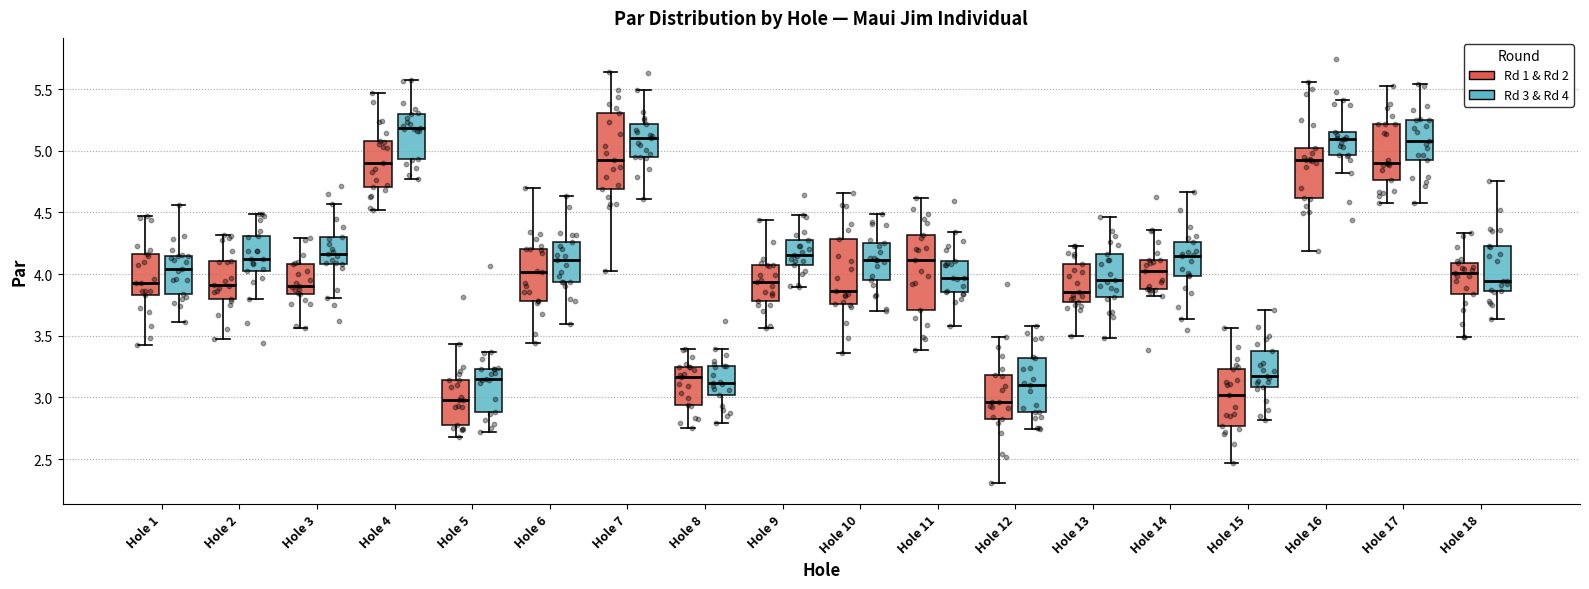

Reading left to right, transcribe this box plot: for each box, give where its median line is, the range the box spans, and where its two whiskers end, as read against the y-axis. The values are not printed on the chart, so give them approximately, as read against the axis.

Hole 1 (Rd 1 & Rd 2): median 3.95, box 3.85 to 4.15, whiskers 3.45 to 4.45
Hole 1 (Rd 3 & Rd 4): median 4.05, box 3.85 to 4.15, whiskers 3.60 to 4.55
Hole 2 (Rd 1 & Rd 2): median 3.90, box 3.80 to 4.10, whiskers 3.45 to 4.30
Hole 2 (Rd 3 & Rd 4): median 4.10, box 4.05 to 4.30, whiskers 3.80 to 4.50
Hole 3 (Rd 1 & Rd 2): median 3.90, box 3.85 to 4.10, whiskers 3.55 to 4.30
Hole 3 (Rd 3 & Rd 4): median 4.15, box 4.10 to 4.30, whiskers 3.80 to 4.55
Hole 4 (Rd 1 & Rd 2): median 4.90, box 4.70 to 5.10, whiskers 4.50 to 5.45
Hole 4 (Rd 3 & Rd 4): median 5.20, box 4.95 to 5.30, whiskers 4.75 to 5.55
Hole 5 (Rd 1 & Rd 2): median 3.00, box 2.75 to 3.15, whiskers 2.70 to 3.45
Hole 5 (Rd 3 & Rd 4): median 3.15, box 2.90 to 3.25, whiskers 2.70 to 3.35
Hole 6 (Rd 1 & Rd 2): median 4.00, box 3.80 to 4.20, whiskers 3.45 to 4.70
Hole 6 (Rd 3 & Rd 4): median 4.10, box 3.95 to 4.25, whiskers 3.60 to 4.65
Hole 7 (Rd 1 & Rd 2): median 4.90, box 4.70 to 5.30, whiskers 4.05 to 5.65
Hole 7 (Rd 3 & Rd 4): median 5.10, box 4.95 to 5.20, whiskers 4.60 to 5.50
Hole 8 (Rd 1 & Rd 2): median 3.15, box 2.95 to 3.25, whiskers 2.75 to 3.40
Hole 8 (Rd 3 & Rd 4): median 3.10, box 3.00 to 3.25, whiskers 2.80 to 3.40
Hole 9 (Rd 1 & Rd 2): median 3.95, box 3.80 to 4.05, whiskers 3.55 to 4.45
Hole 9 (Rd 3 & Rd 4): median 4.15, box 4.05 to 4.25, whiskers 3.90 to 4.50
Hole 10 (Rd 1 & Rd 2): median 3.85, box 3.75 to 4.30, whiskers 3.35 to 4.65
Hole 10 (Rd 3 & Rd 4): median 4.10, box 3.95 to 4.25, whiskers 3.70 to 4.50
Hole 11 (Rd 1 & Rd 2): median 4.10, box 3.70 to 4.30, whiskers 3.40 to 4.60
Hole 11 (Rd 3 & Rd 4): median 3.95, box 3.85 to 4.10, whiskers 3.60 to 4.35
Hole 12 (Rd 1 & Rd 2): median 2.95, box 2.85 to 3.20, whiskers 2.30 to 3.50
Hole 12 (Rd 3 & Rd 4): median 3.10, box 2.90 to 3.30, whiskers 2.75 to 3.60
Hole 13 (Rd 1 & Rd 2): median 3.85, box 3.75 to 4.10, whiskers 3.50 to 4.25
Hole 13 (Rd 3 & Rd 4): median 3.95, box 3.80 to 4.15, whiskers 3.50 to 4.45
Hole 14 (Rd 1 & Rd 2): median 4.05, box 3.90 to 4.10, whiskers 3.80 to 4.35
Hole 14 (Rd 3 & Rd 4): median 4.15, box 4.00 to 4.25, whiskers 3.65 to 4.65
Hole 15 (Rd 1 & Rd 2): median 3.00, box 2.75 to 3.25, whiskers 2.45 to 3.55
Hole 15 (Rd 3 & Rd 4): median 3.15, box 3.10 to 3.35, whiskers 2.80 to 3.70
Hole 16 (Rd 1 & Rd 2): median 4.90, box 4.60 to 5.00, whiskers 4.20 to 5.55
Hole 16 (Rd 3 & Rd 4): median 5.10, box 4.95 to 5.15, whiskers 4.80 to 5.40
Hole 17 (Rd 1 & Rd 2): median 4.90, box 4.75 to 5.20, whiskers 4.60 to 5.55
Hole 17 (Rd 3 & Rd 4): median 5.10, box 4.90 to 5.25, whiskers 4.60 to 5.55
Hole 18 (Rd 1 & Rd 2): median 4.00, box 3.85 to 4.10, whiskers 3.50 to 4.35
Hole 18 (Rd 3 & Rd 4): median 3.95, box 3.85 to 4.25, whiskers 3.65 to 4.75